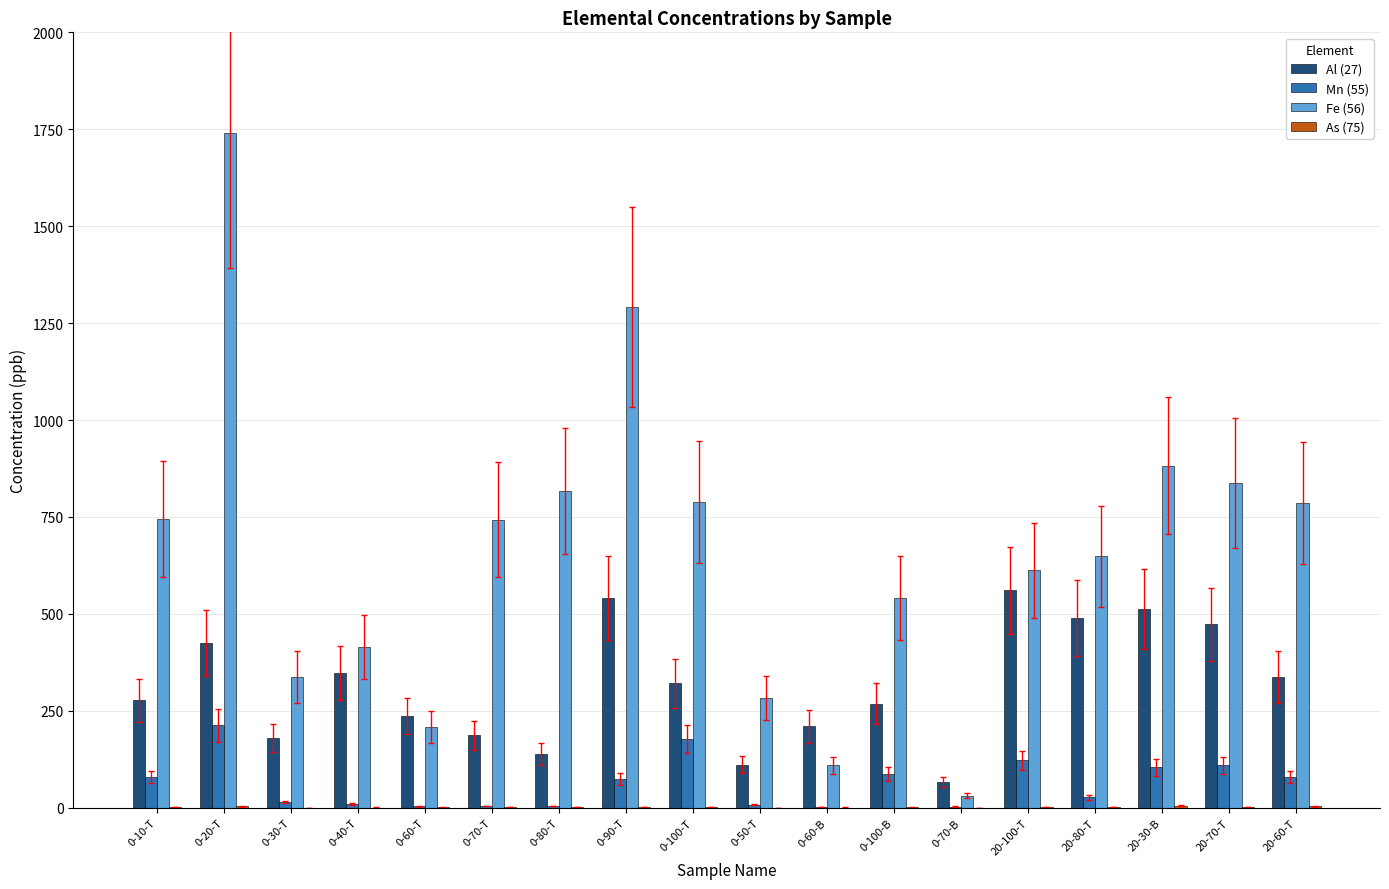

The Mn (55) series shows 24.9 at 20-100-T. True or false?

False